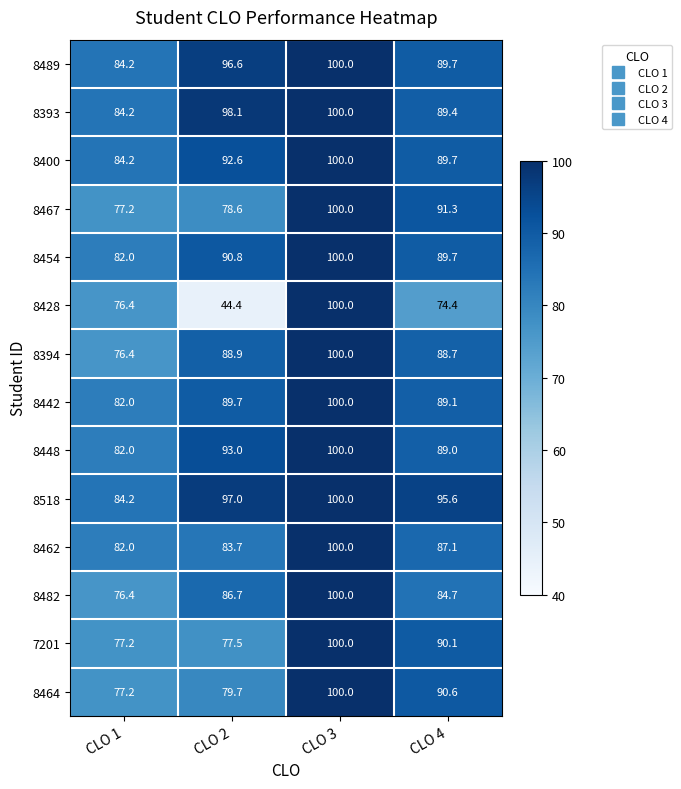

Which category has the highest value across all series?

CLO 3